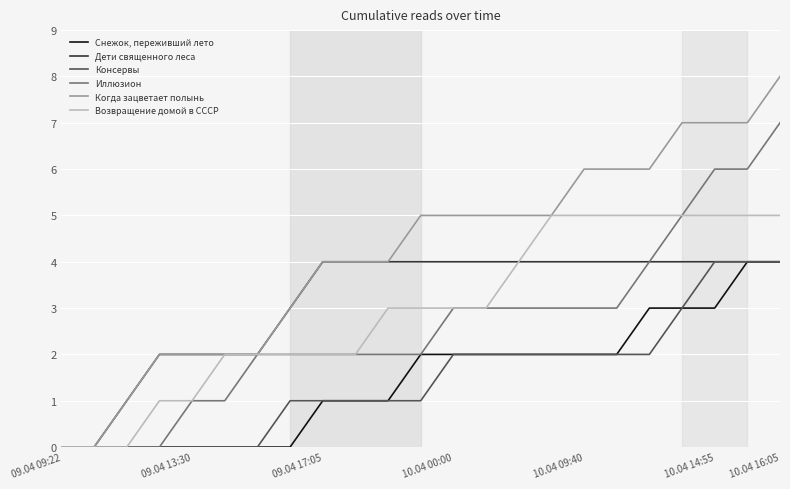

What is the sum of all Снежок, переживший лето values?

34